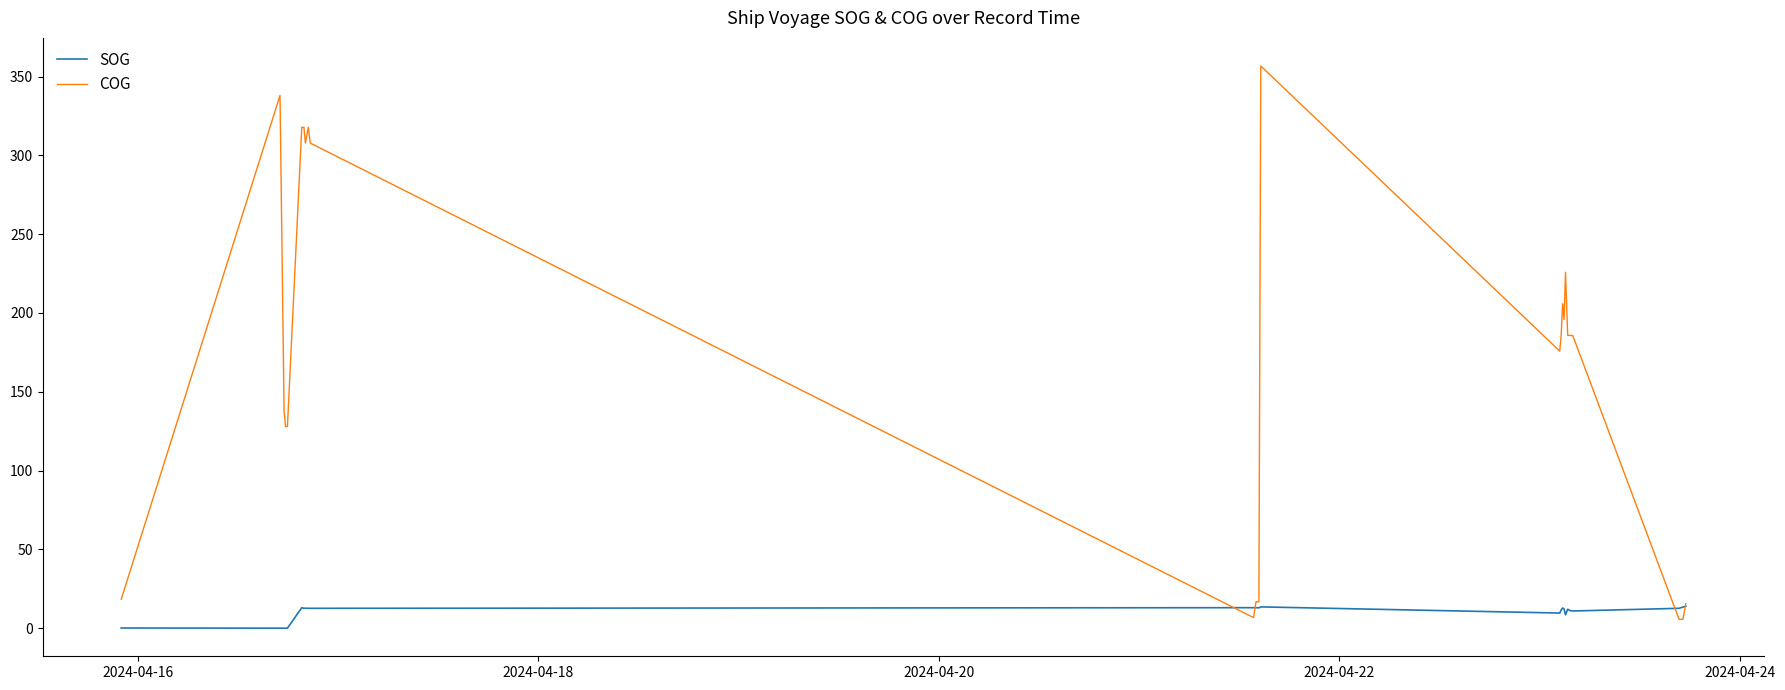

List the series in order of their overall mean, lowest first.

SOG, COG